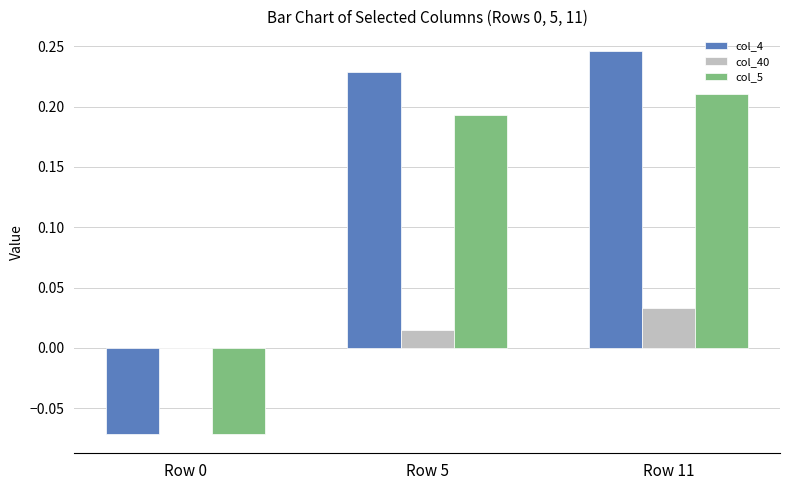

True or false: col_5 has a value of 0.4 at Row 11.

False